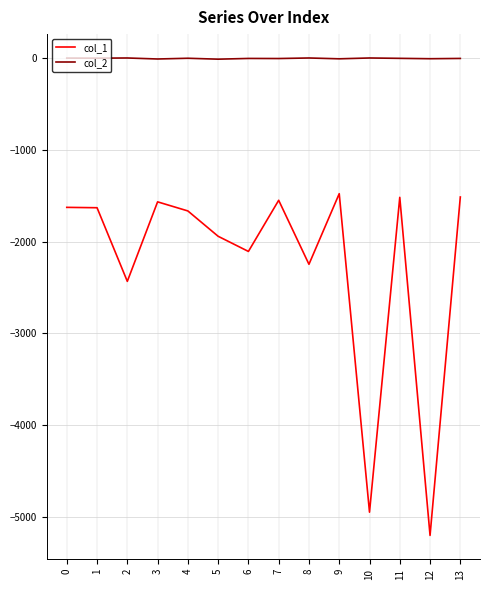

What are all the series names shown in the legend?

col_1, col_2